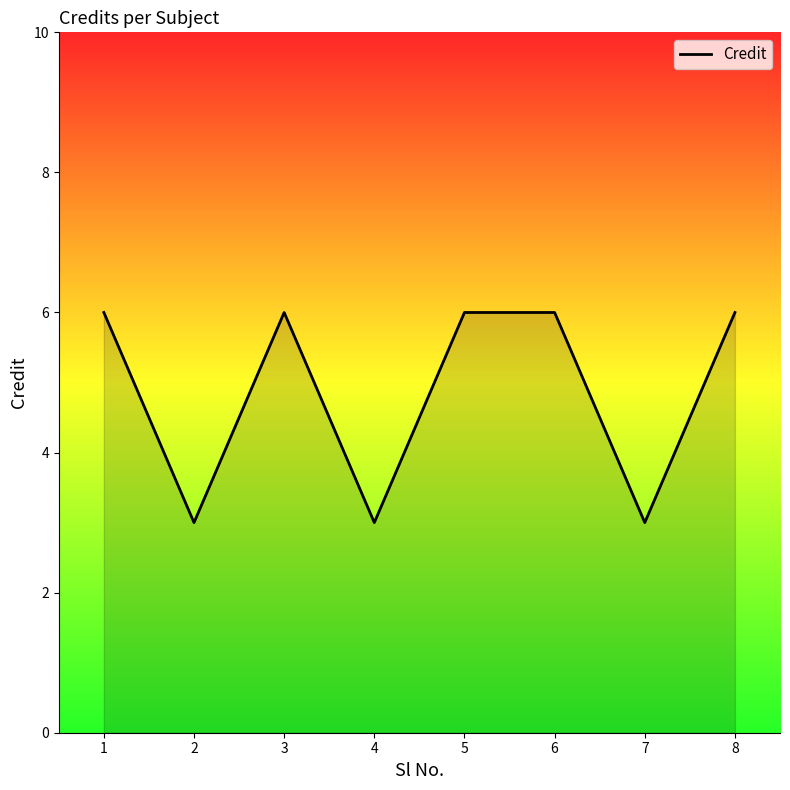

What is the greatest value displayed?

6